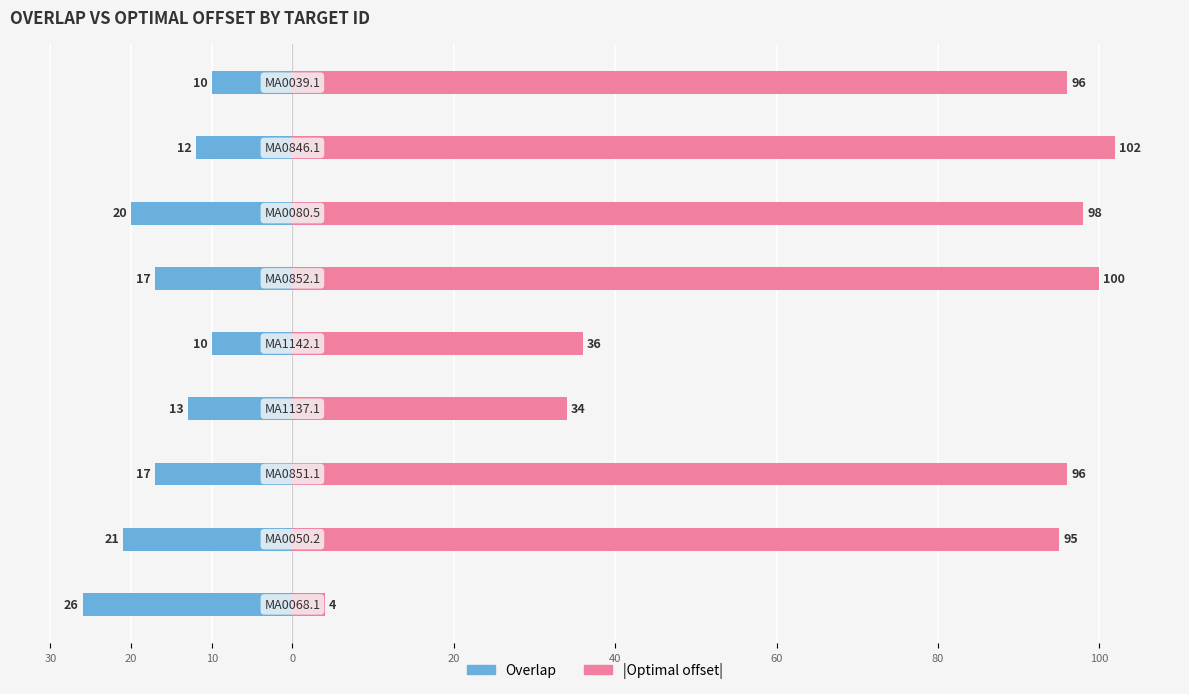

Reading right to left, transcribe all the data shown in this chart.

Overlap: -10	-12	-20	-17	-10	-13	-17	-21	-26
|Optimal_offset|: 96	102	98	100	36	34	96	95	4